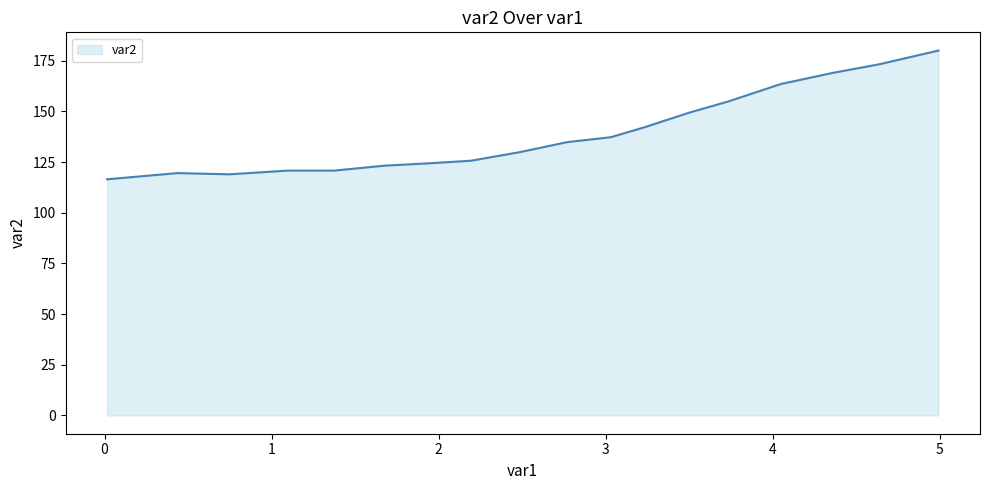

What is the smallest value displayed?

116.5